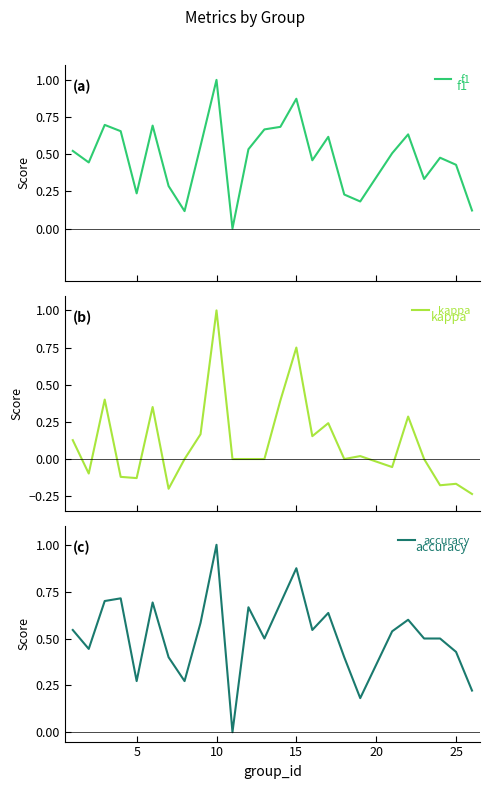

What is the sum of all kappa values?

2.7